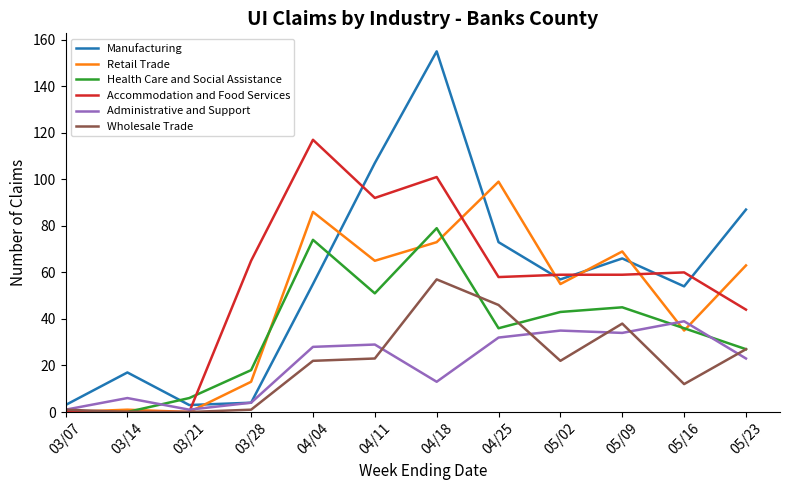

Does the chart have visible grid lines?

No